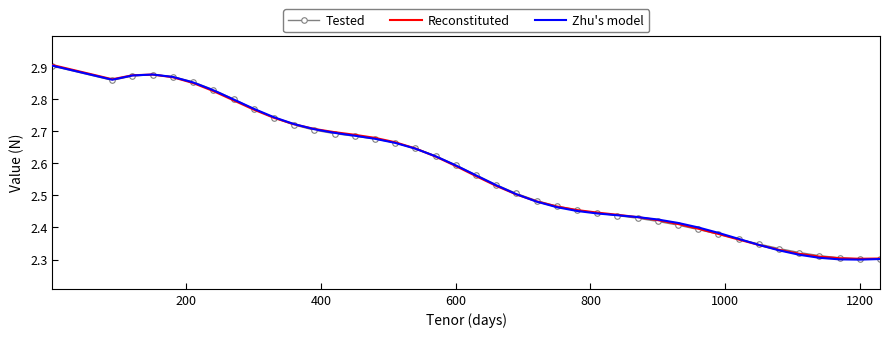

Which series has the largest range (max minus min)?

Zhu's model